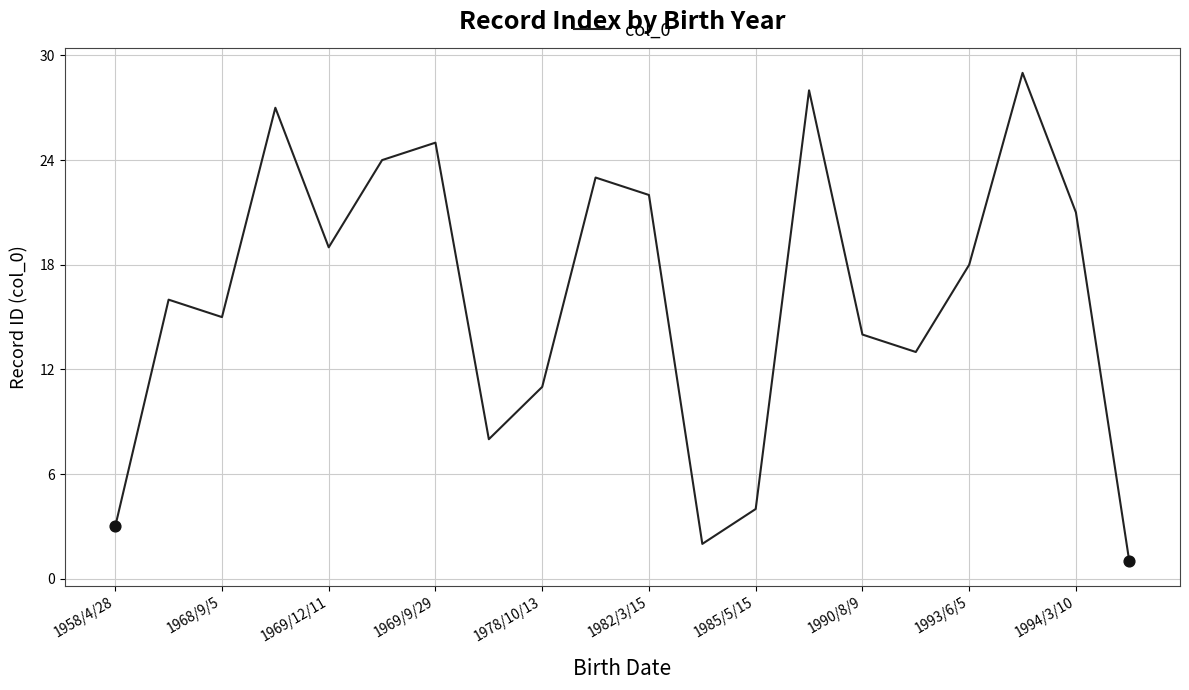

What is the difference between the maximum and minimum values?

28